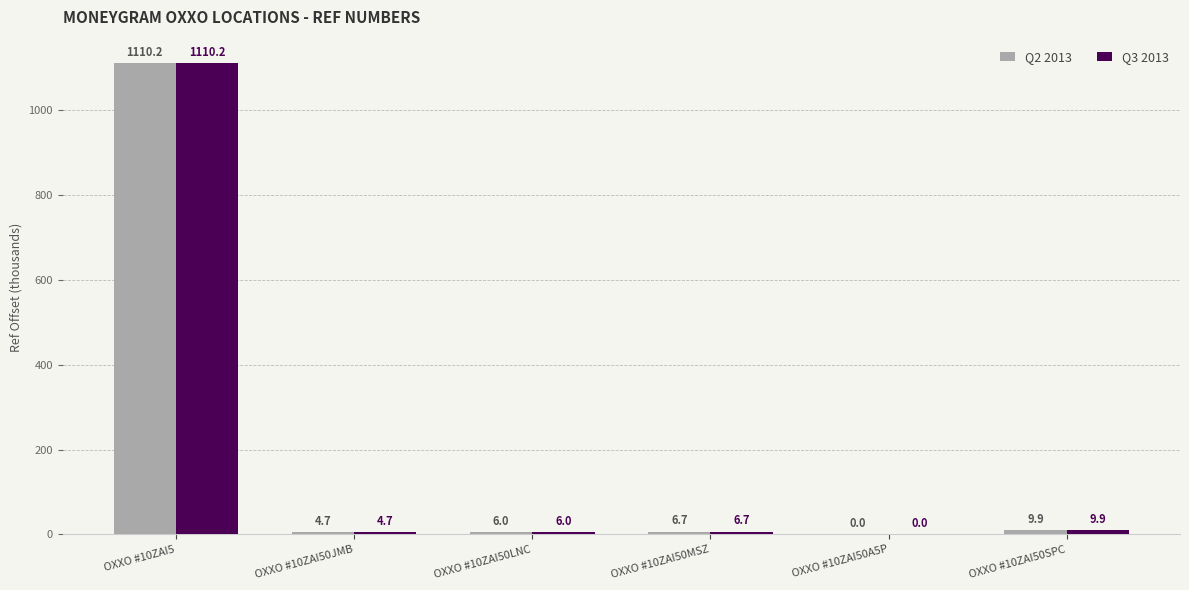

The value of Q3 2013 at OXXO #10ZAI5 is 264.2. True or false?

False